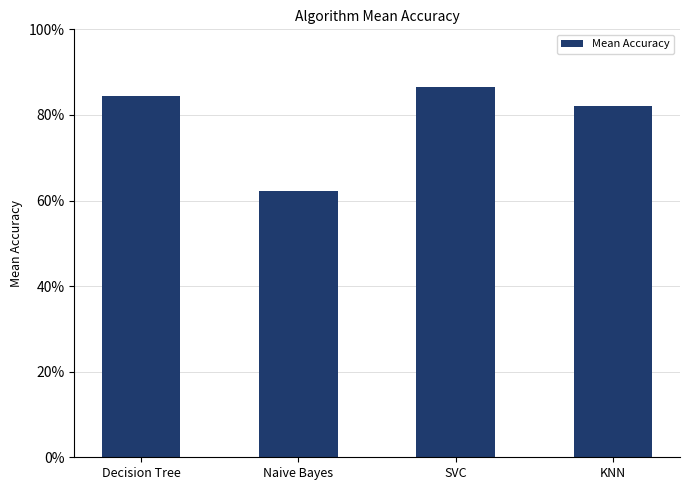

Between Naive Bayes and Decision Tree, which is larger?

Decision Tree